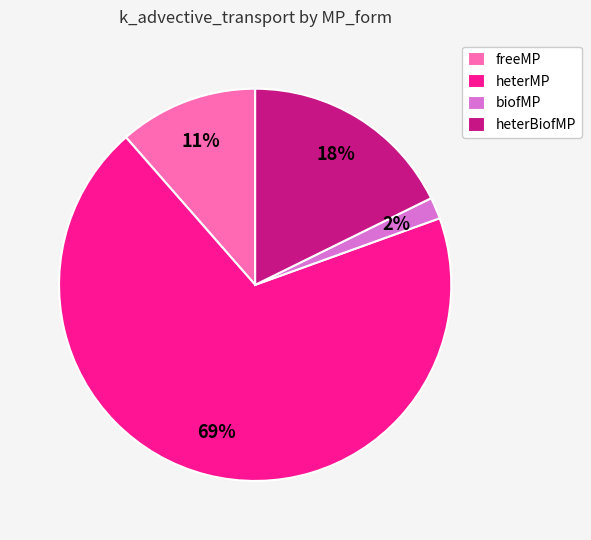

Is the sum of freeMP and heterBiofMP greater than half?

No